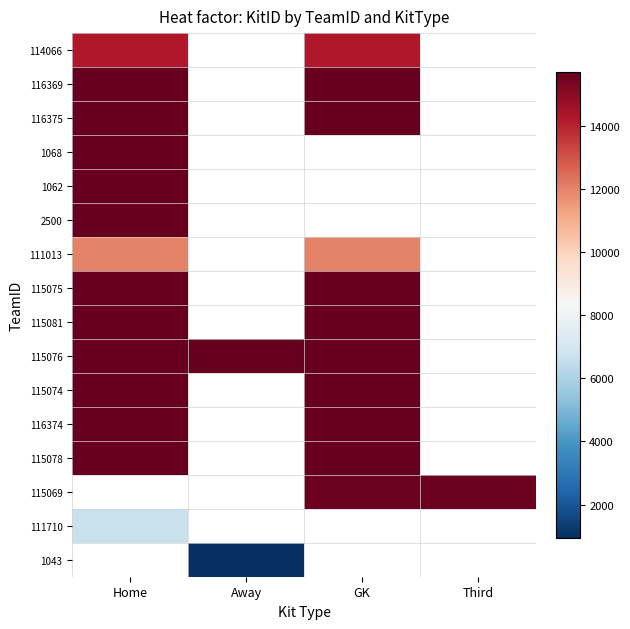

Is it true that 114066 equals 7493.1 at GK?

False